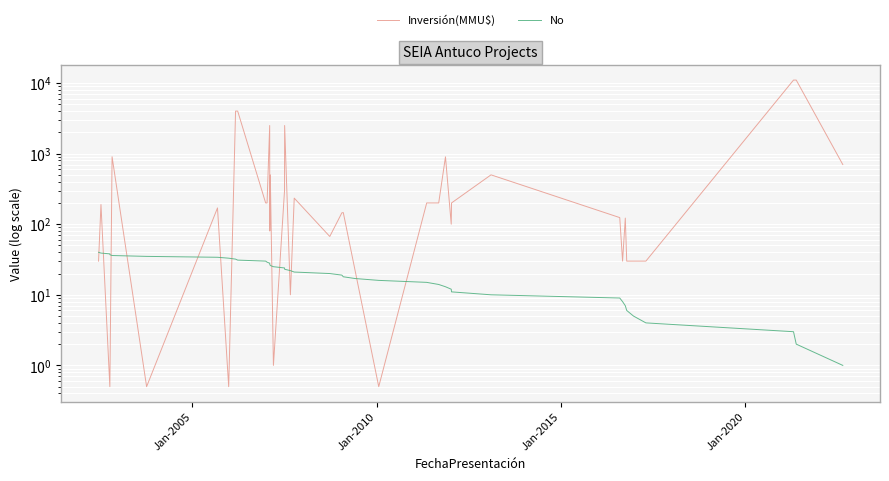

Rank the series by their maximum value, from lowest to highest.

No, Inversión(MMU$)